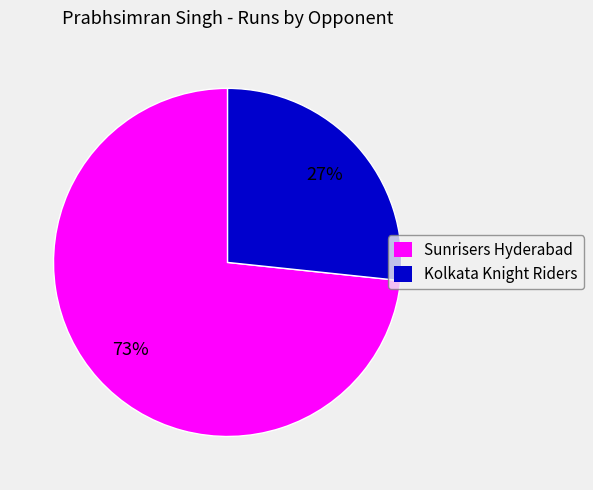

What percentage is the Sunrisers Hyderabad slice, to the nearest percent?

73%